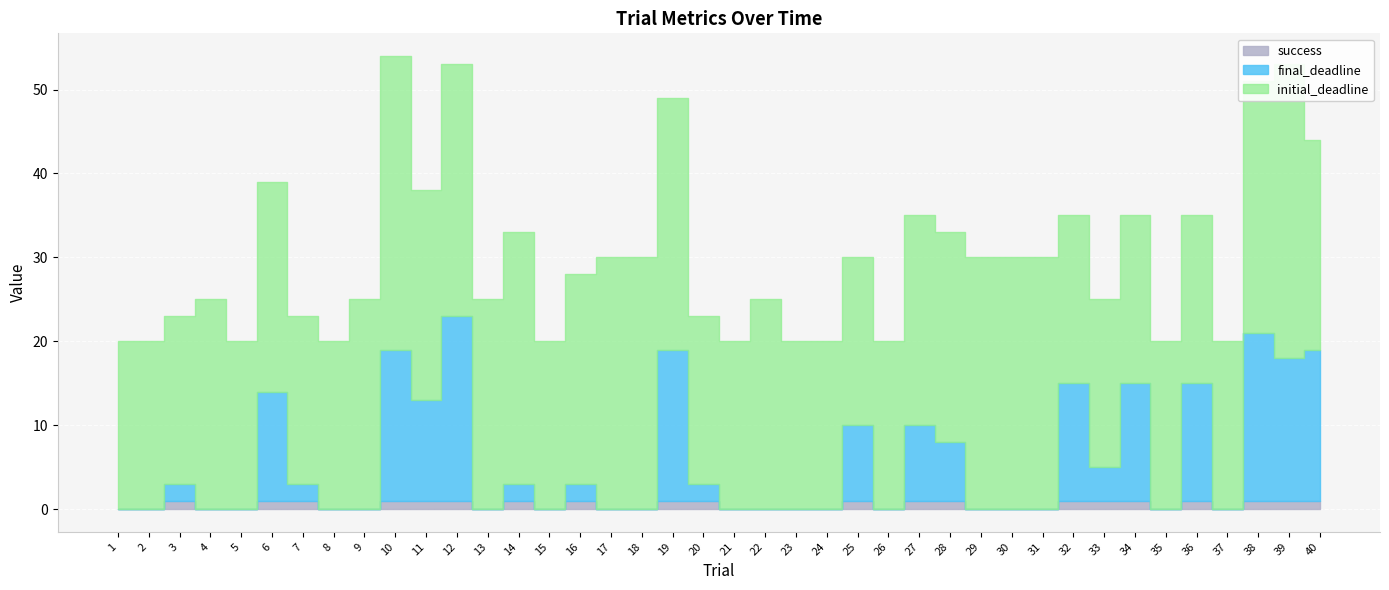

How many lines are shown in the chart?

3